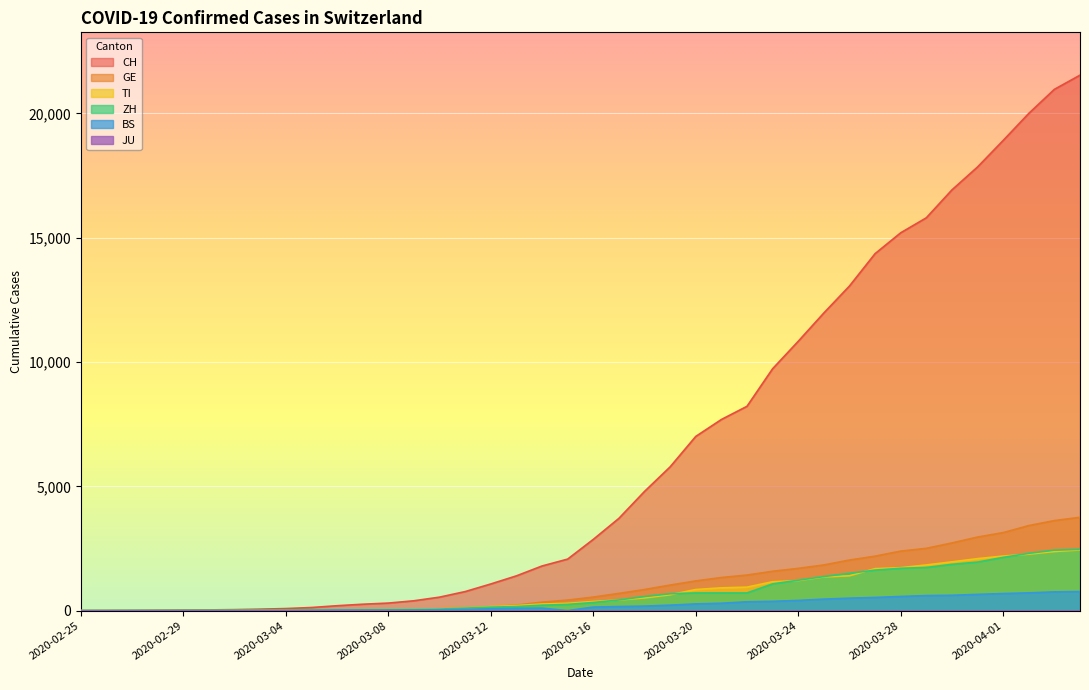

Which series has the largest total across all categories?

CH